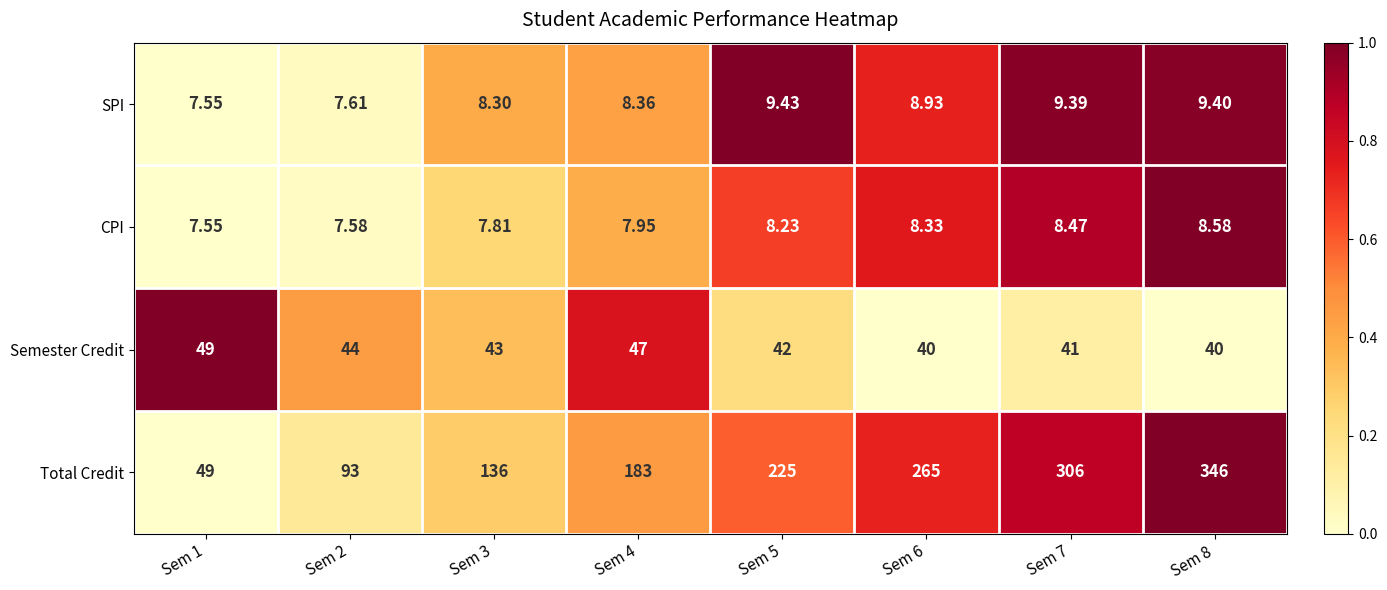

Count the number of categories in the chart.

8